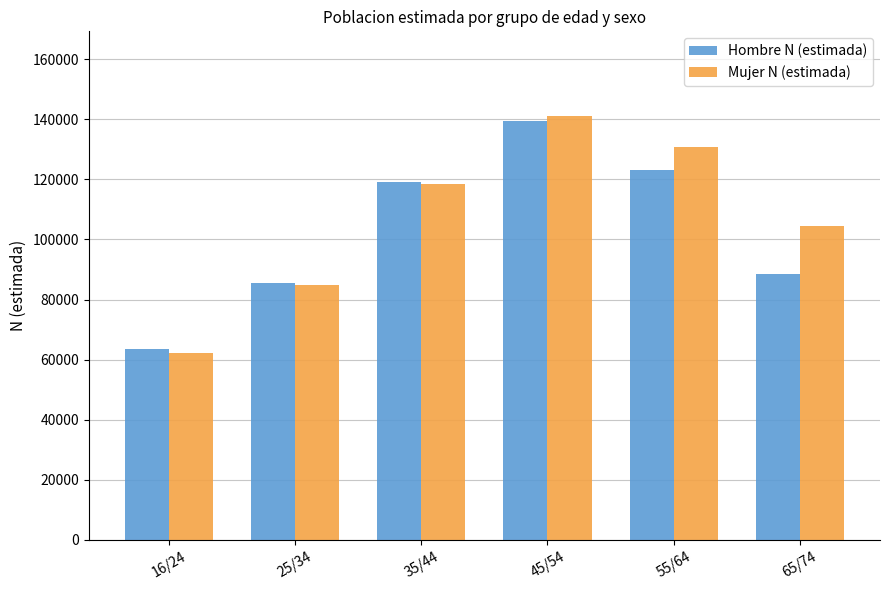

What is the difference between the Hombre N (estimada) values at 65/74 and 25/34?

3188